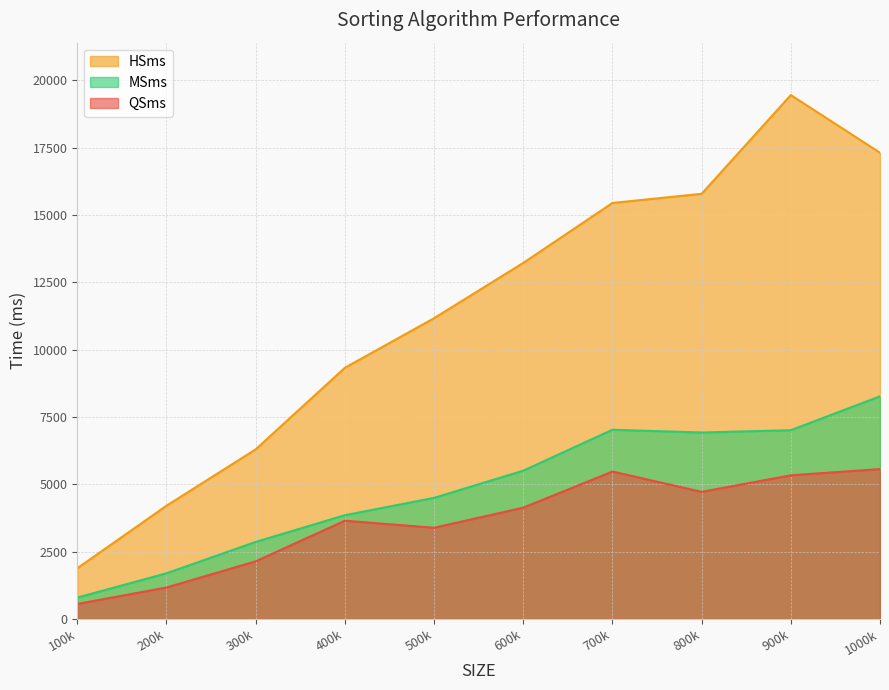

What is the difference between the maximum and minimum values in the HSms series?

17568